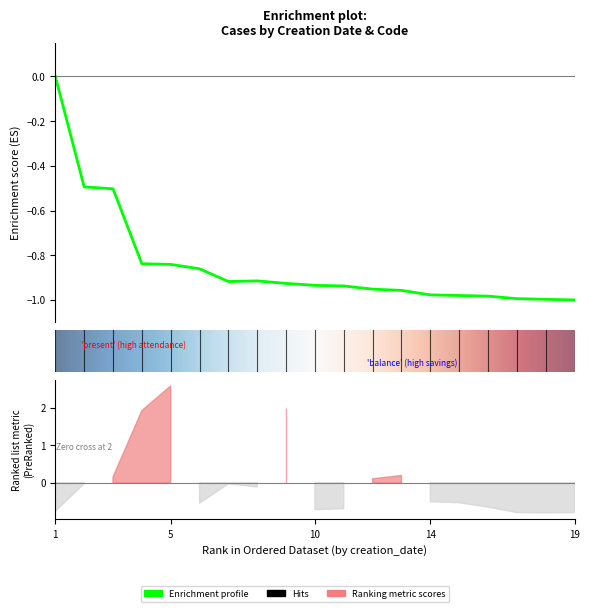

Reading right to left, extract all data points from this chart.

-1.0	-1.0	-1.0	-1.0	-1.0	-1.0	-1.0	-1.0	-0.9	-0.9	-0.9	-0.9	-0.9	-0.9	-0.8	-0.8	-0.5	-0.5	0.0